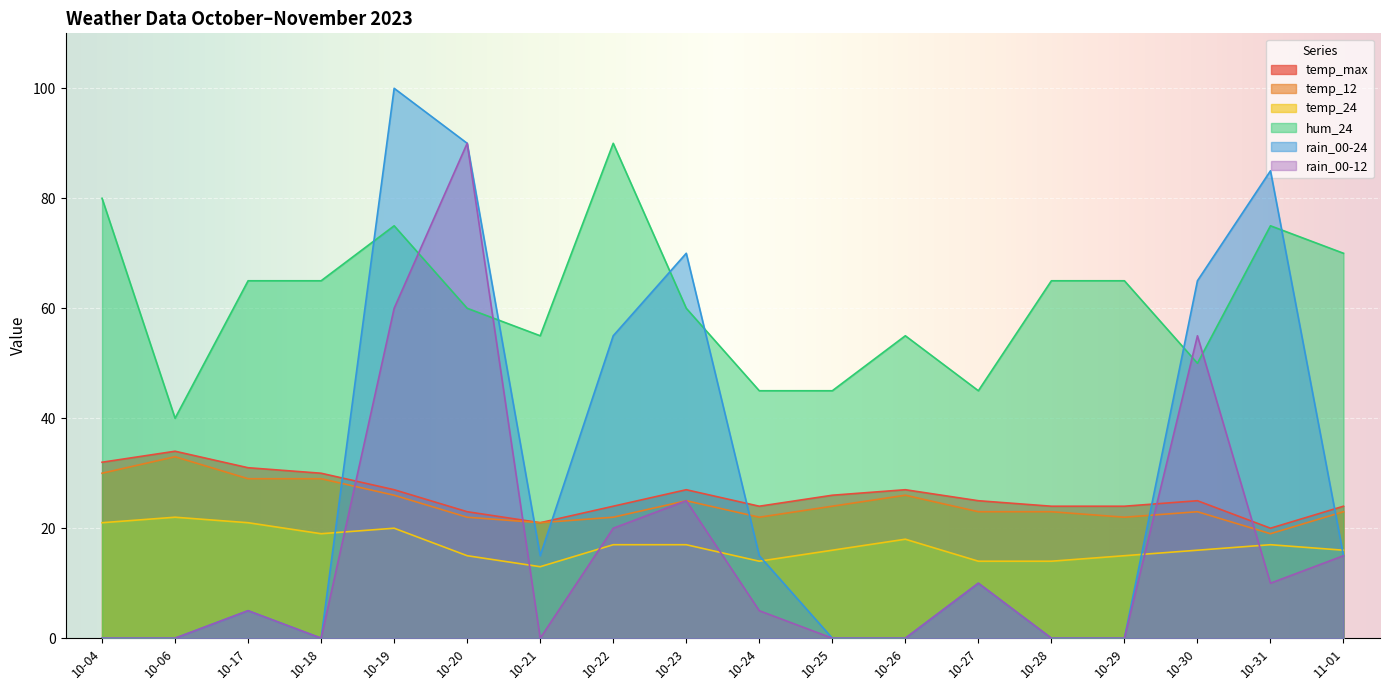

The value of temp_24 at 10-25 is 6. True or false?

False